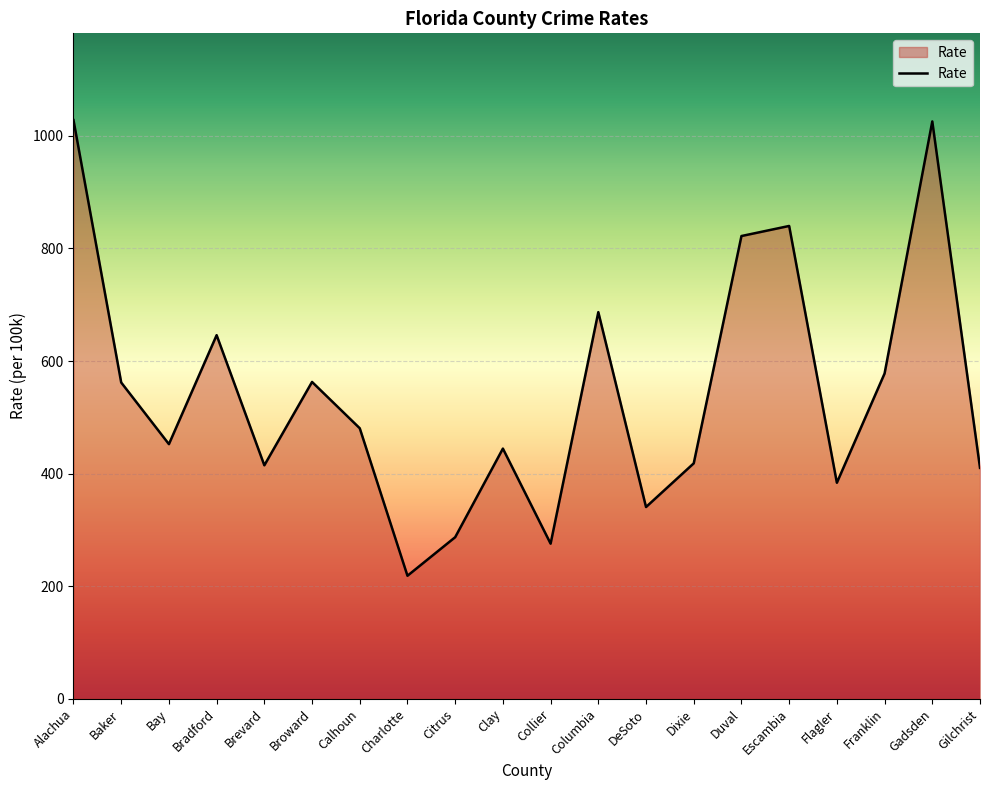

What is the maximum value shown in the chart?

1027.9